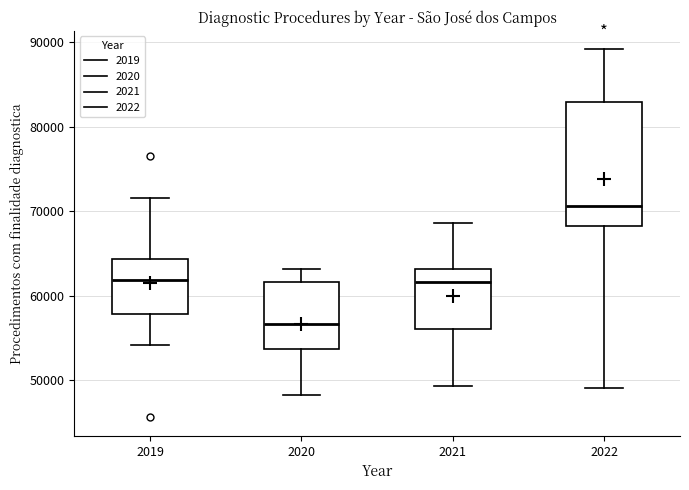

Which box's median line is the highest?

2022